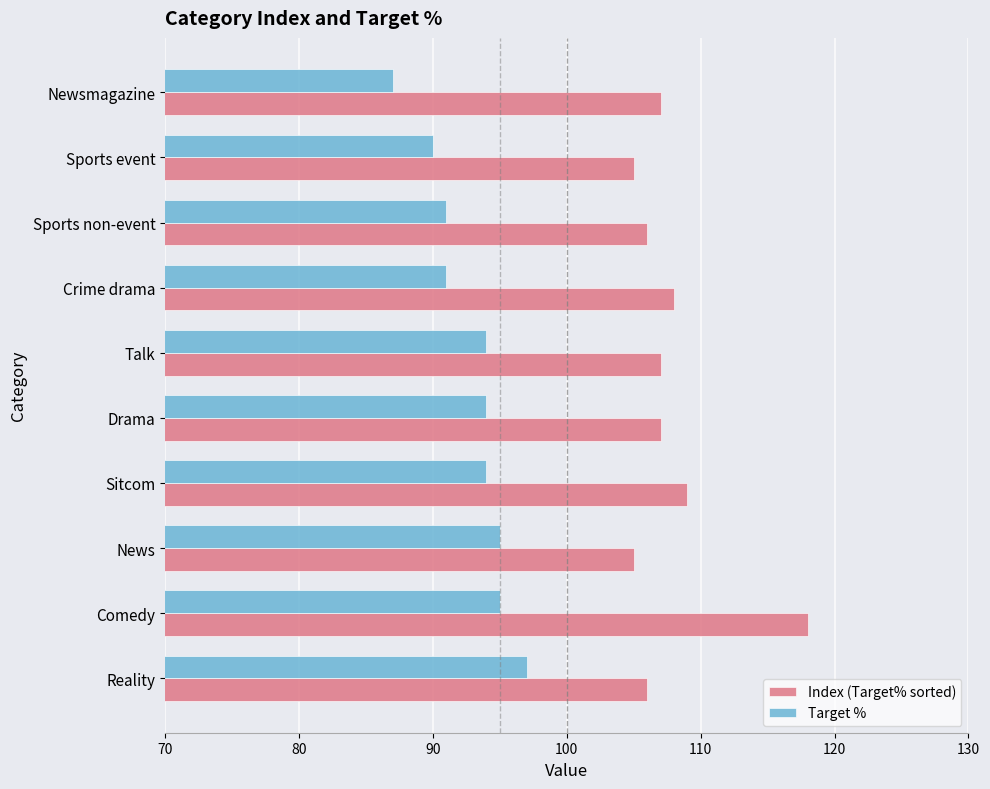

What is the difference between the highest and lowest values at Sitcom?

15